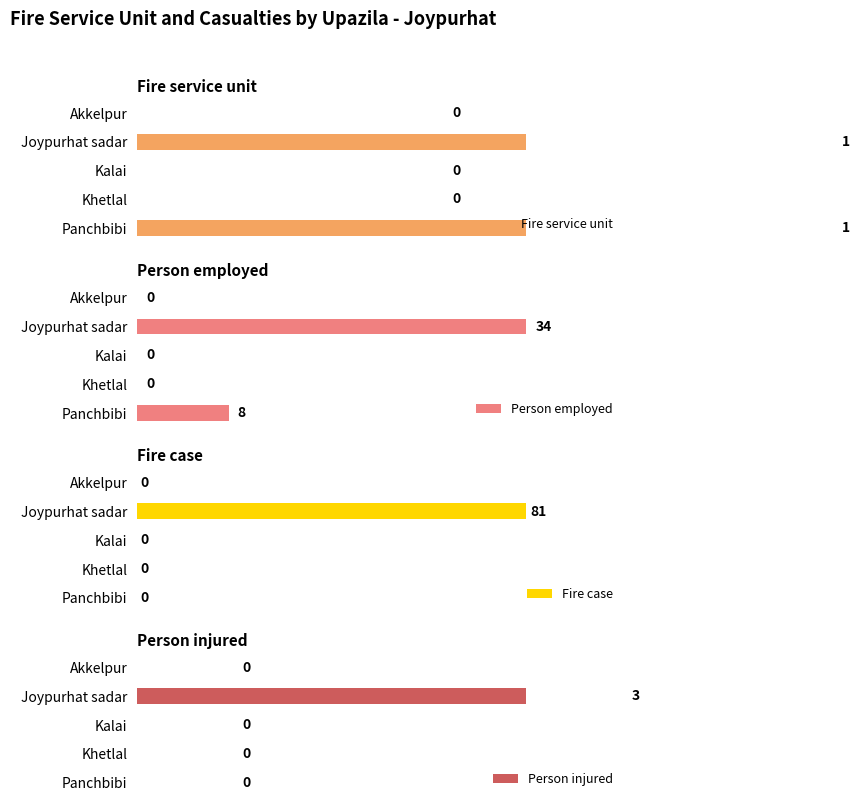

How many bars are there in total?

20